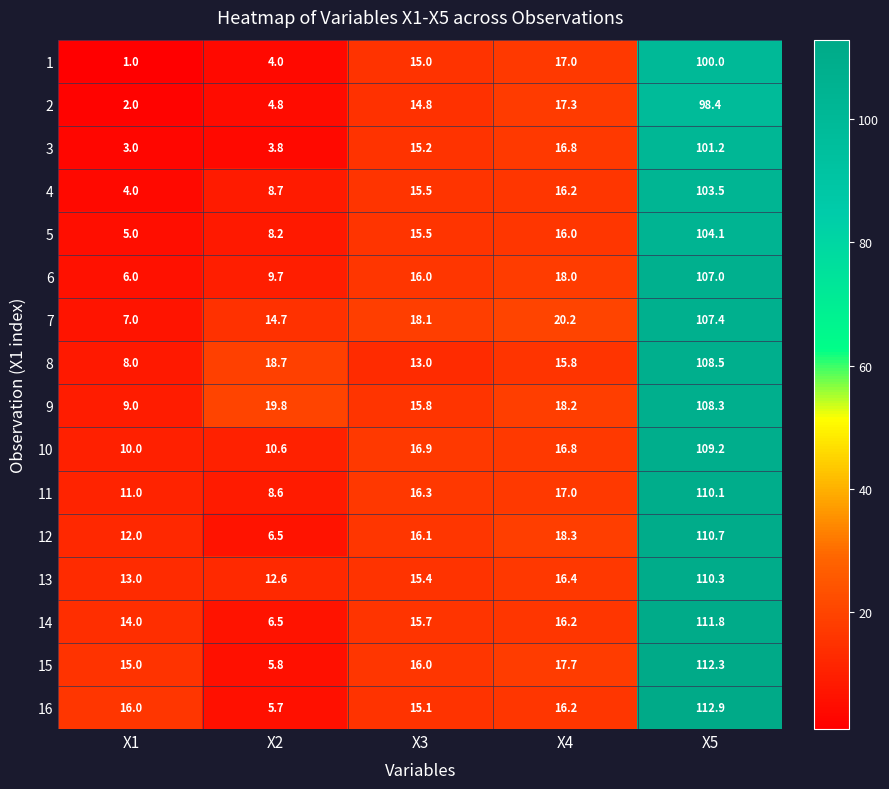

What is the sum of all 7 values?

167.4